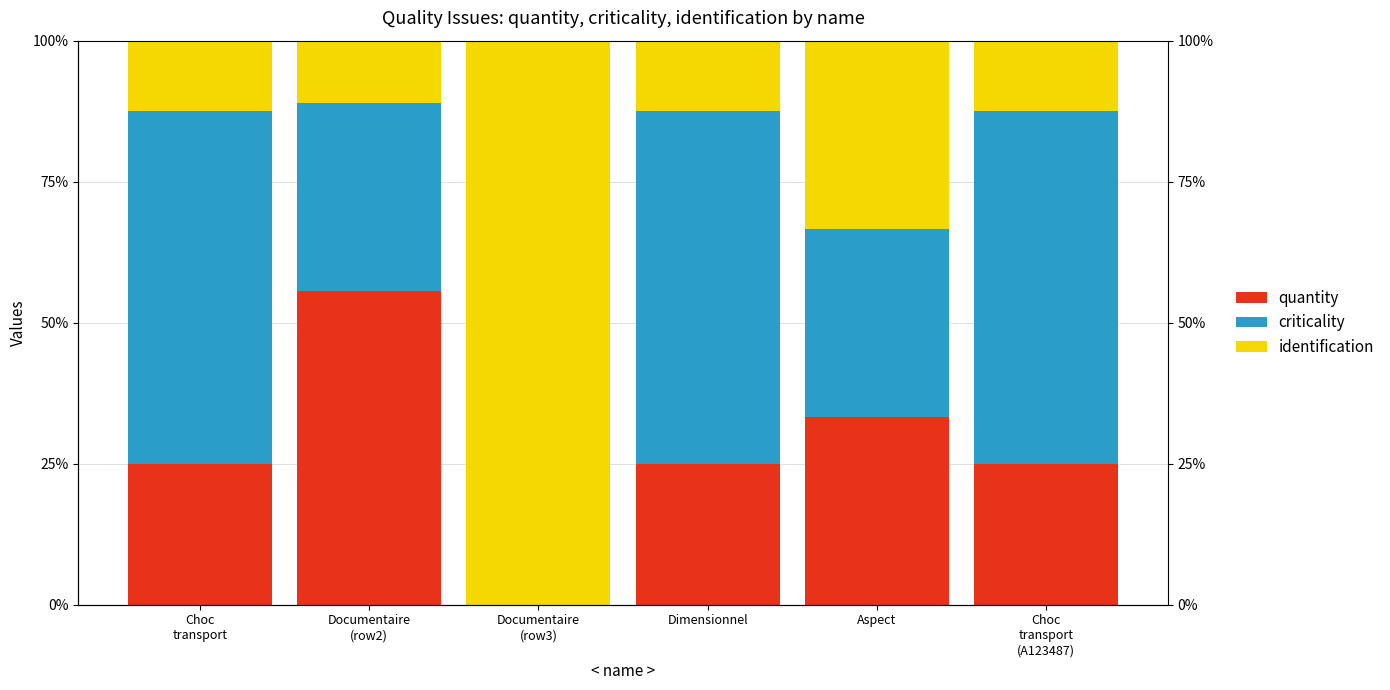

Reading left to right, extract all data points from this chart.

quantity: 25.0	55.6	0.0	25.0	33.3	25.0
criticality: 62.5	33.3	0.0	62.5	33.3	62.5
identification: 12.5	11.1	100.0	12.5	33.3	12.5